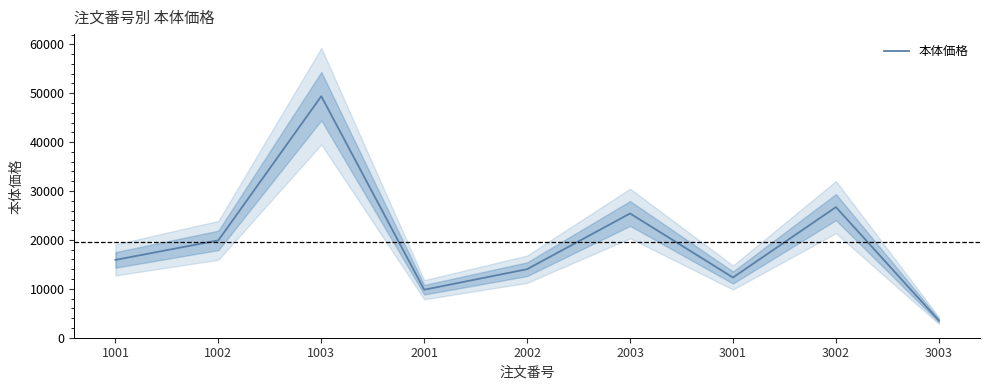

What is the average value?

19656